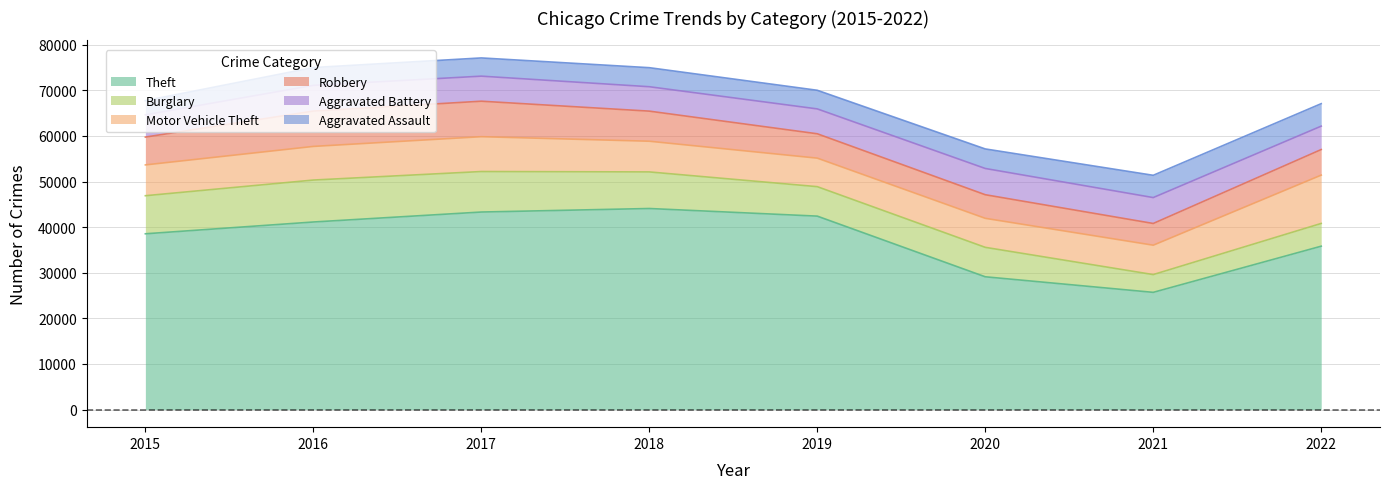

Is the value of Theft at 2020 greater than the value of Motor Vehicle Theft at 2018?

Yes